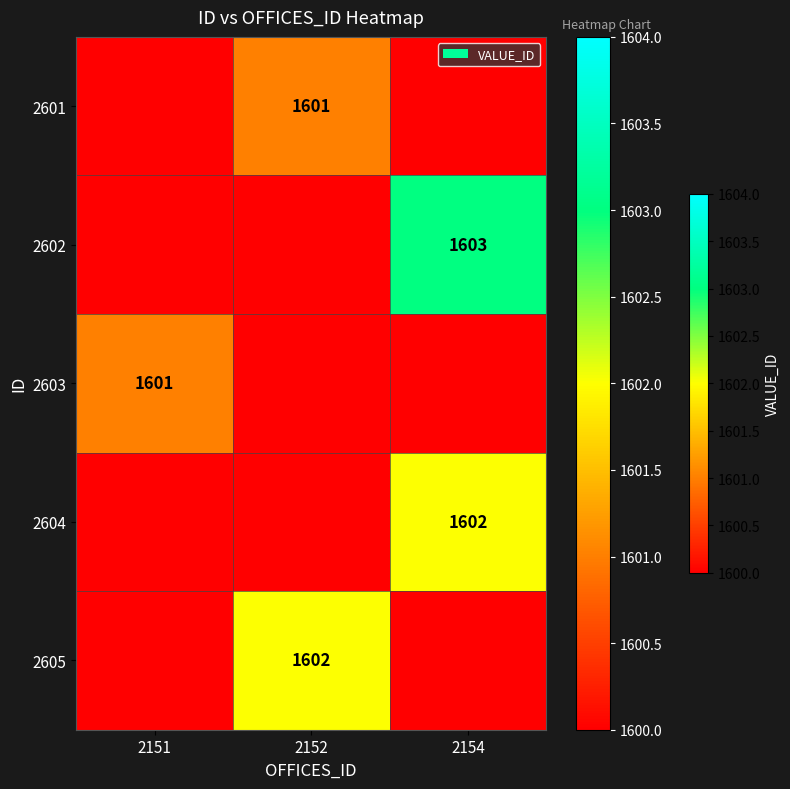

True or false: 2601 has a value of 1601 at 2152.

True